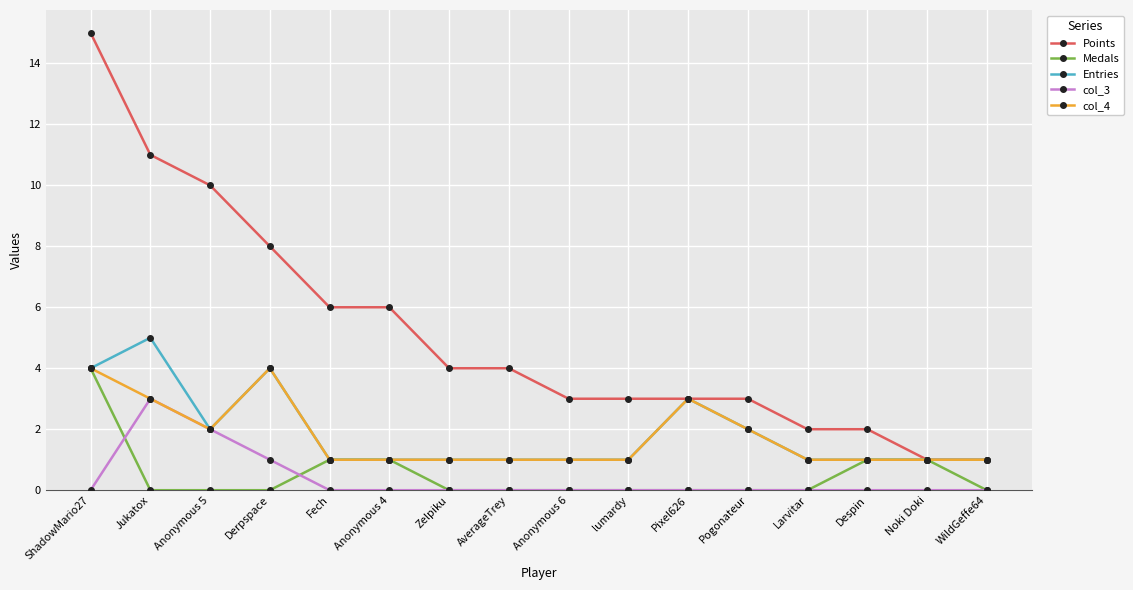

What is the average value of the Entries series?

2